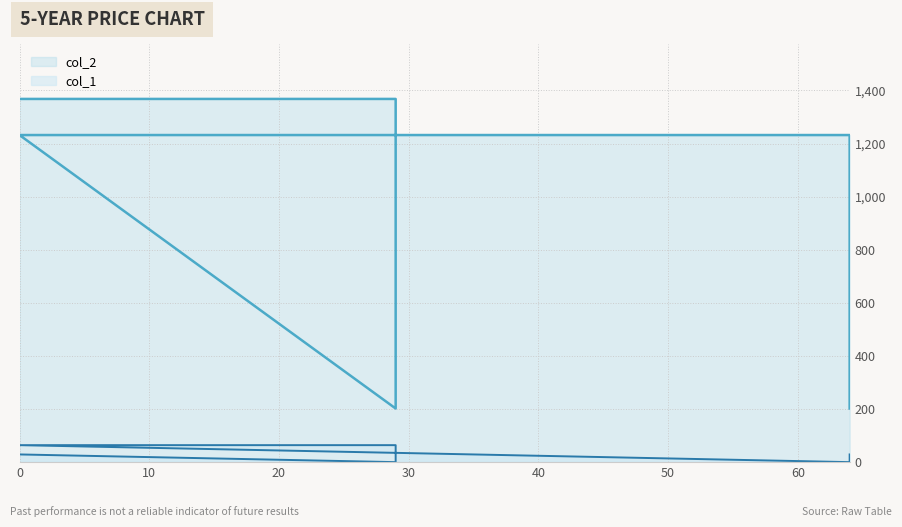

True or false: col_1 and col_2 cross at least once.

False